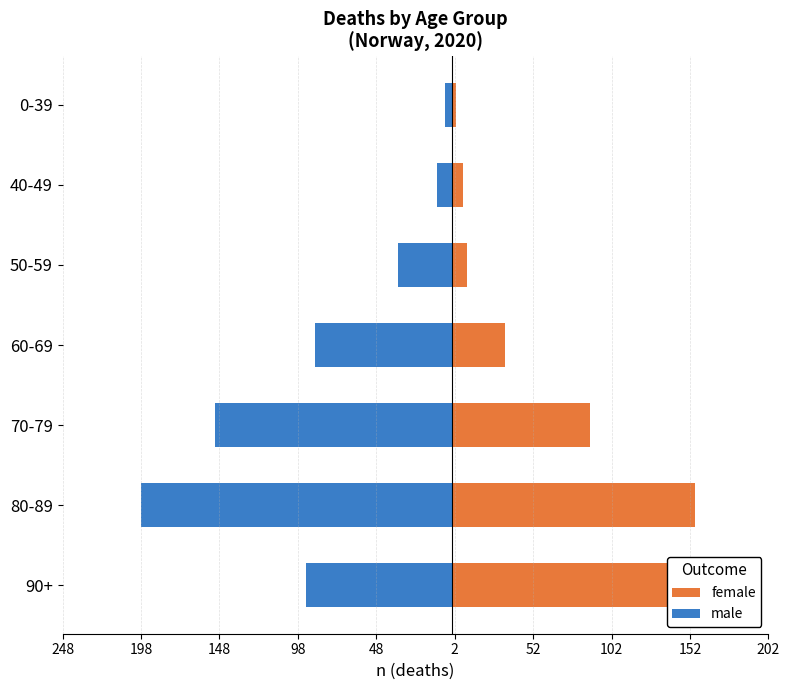

What is the difference between the second highest and second lowest values in the female series?

148